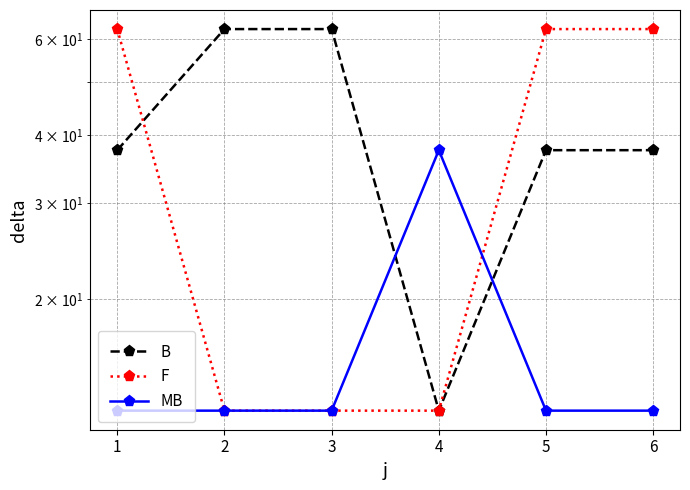

Read the B value at 3.

62.5